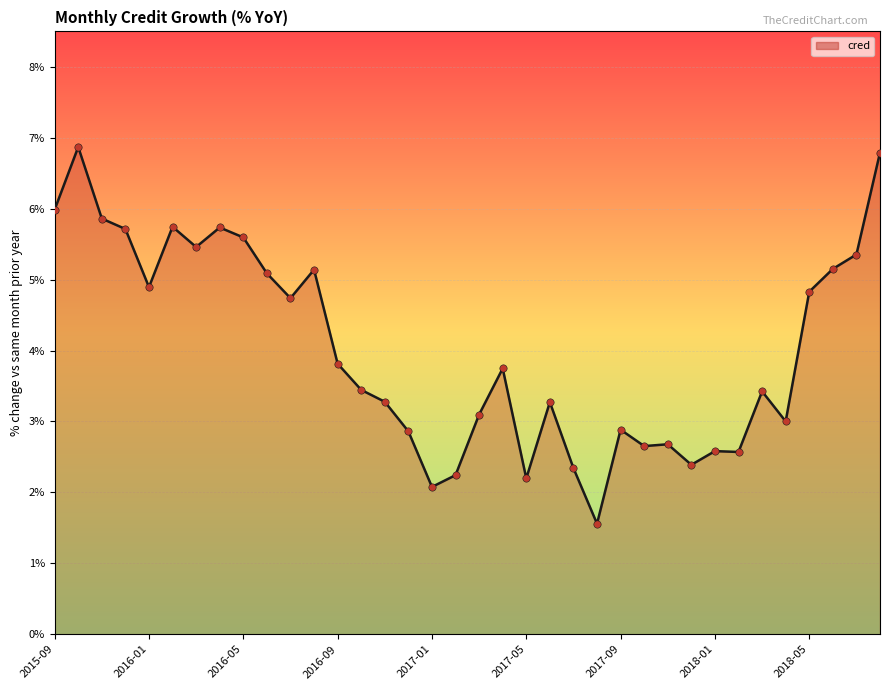

What is the minimum value shown in the chart?

1.6